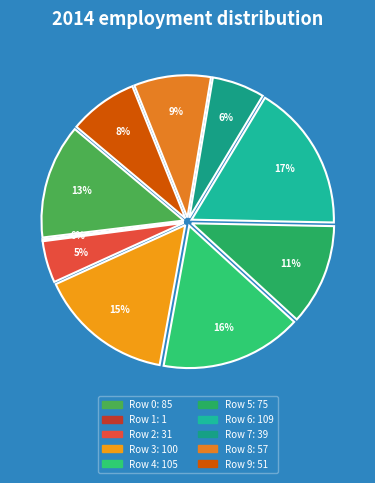

True or false: 9 accounts for 19% of the total.

False